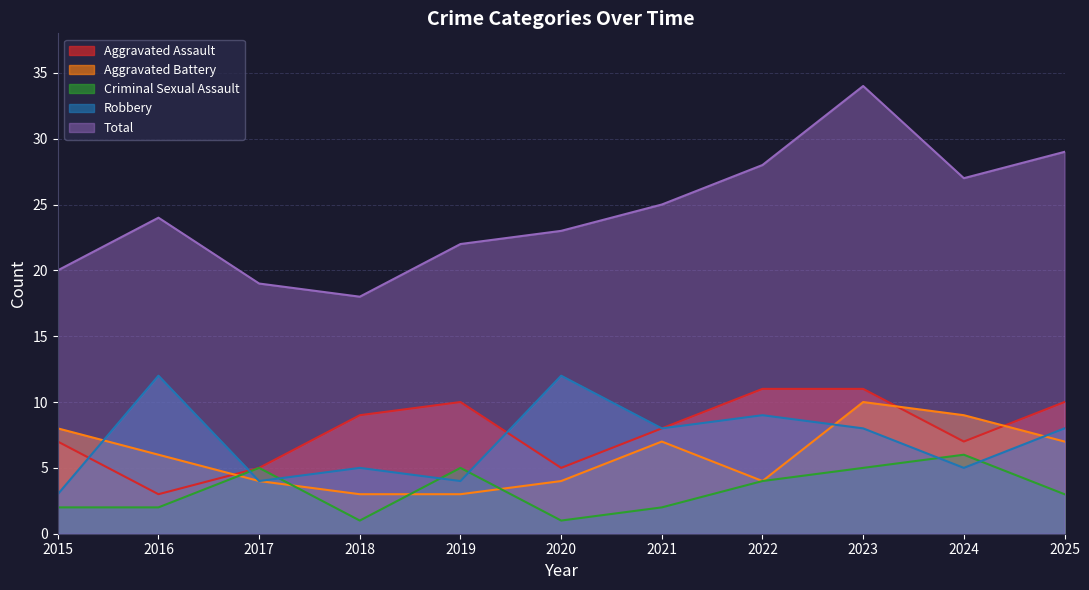

Is it true that Criminal Sexual Assault equals 3 at 2015?

False